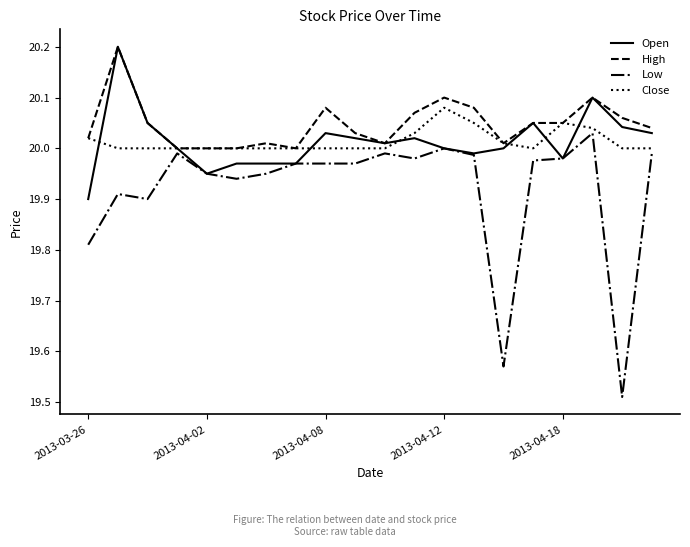

Does the chart display data point markers on the line(s)?

No